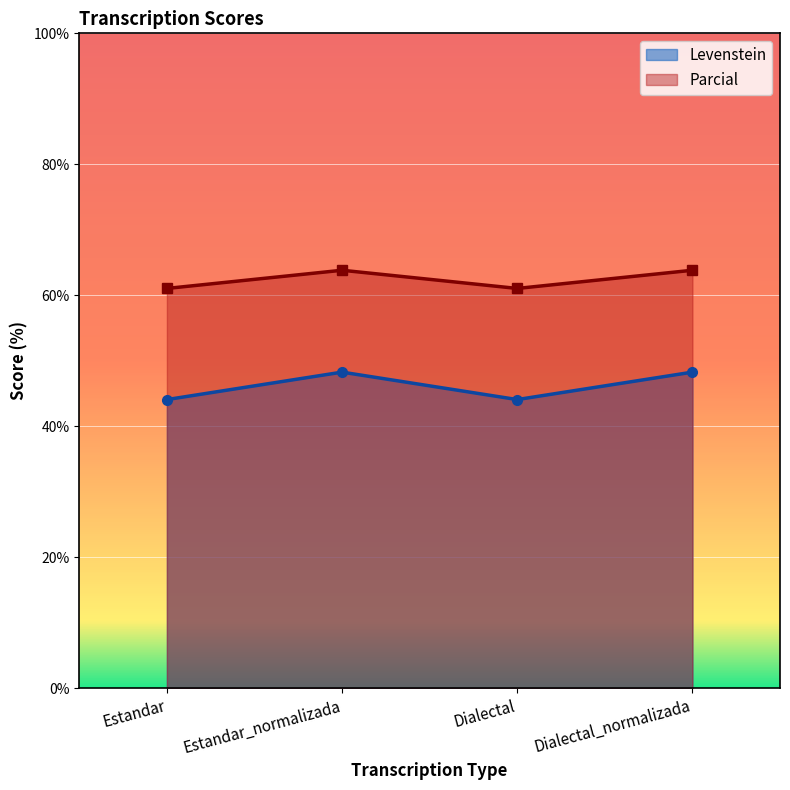

Rank the series by their average value, from highest to lowest.

Parcial, Levenstein